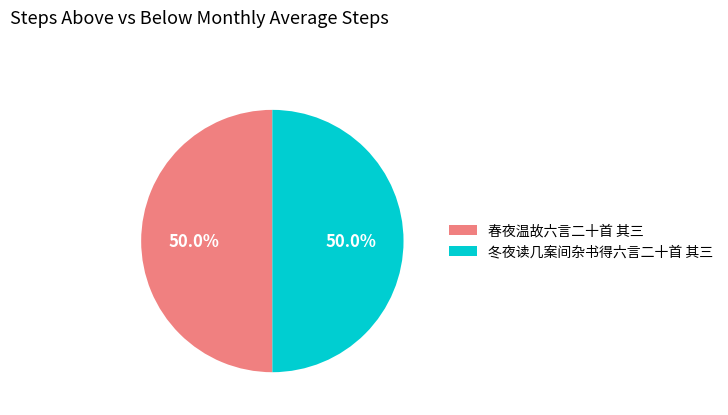

Combined, what portion of the pie is 春夜温故六言二十首 其三 and 冬夜读几案间杂书得六言二十首 其三?

100.0%